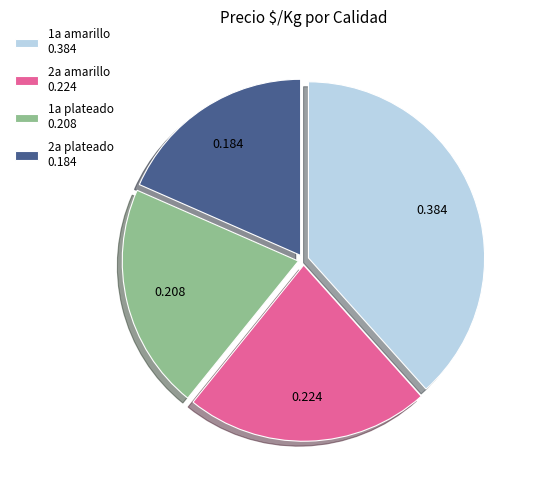

Which slice is the smallest?

2a plateado 0.184